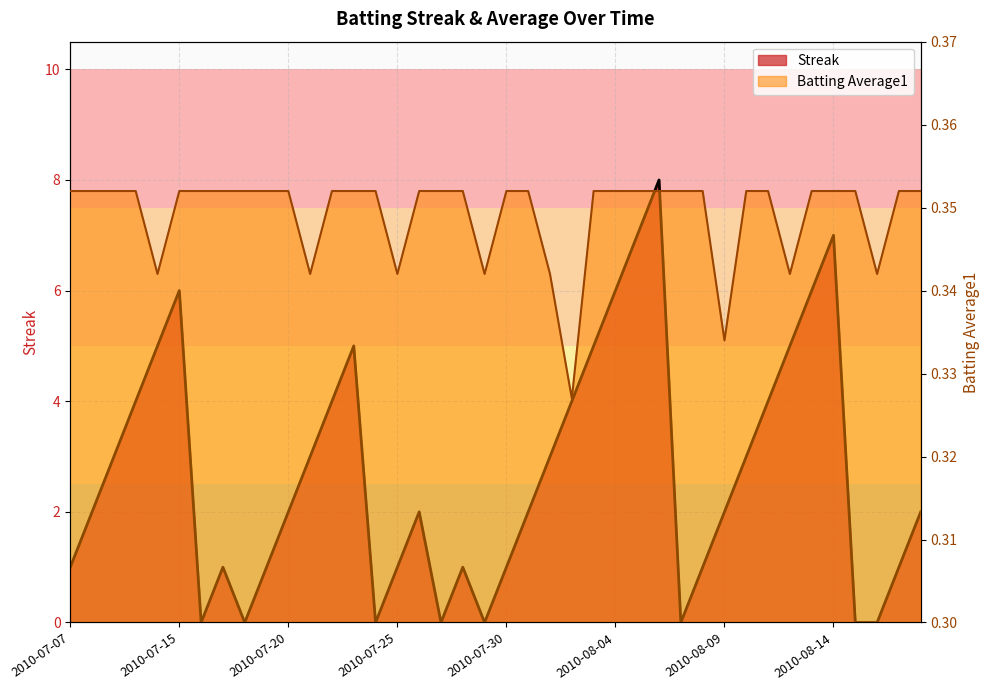

What is the average value of the Streak series?

2.7